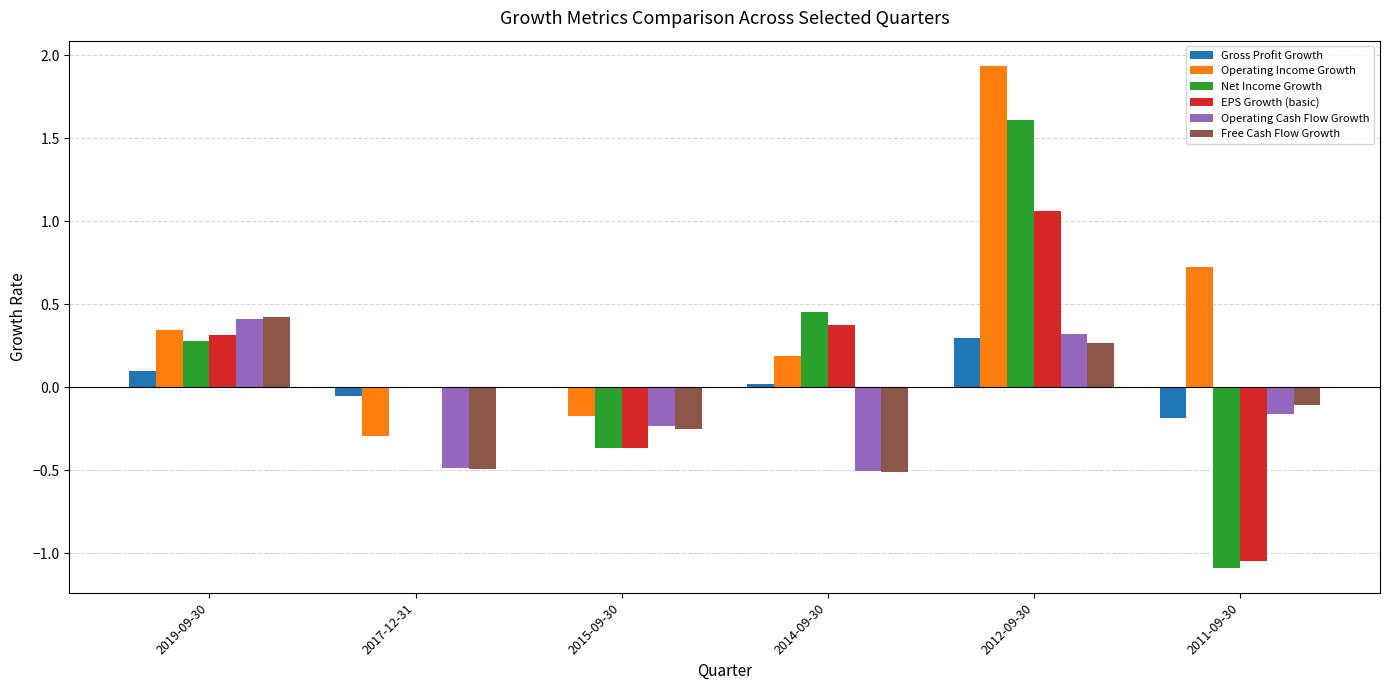

Which category has the highest value in the Operating Income Growth series?

2012-09-30